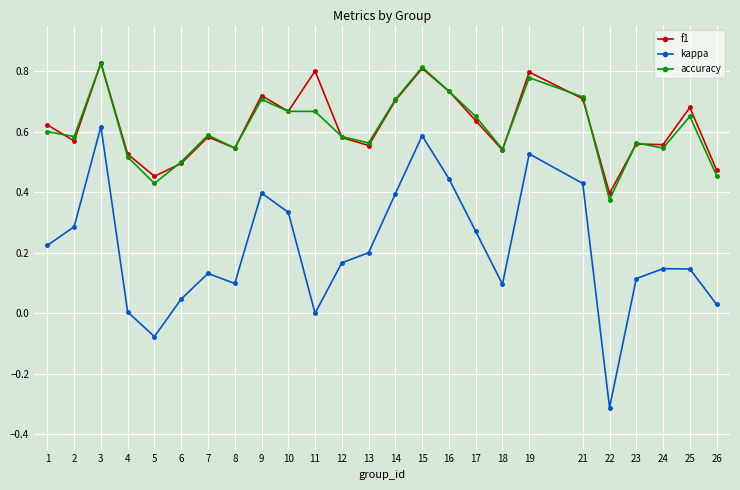

Which category has the highest value across all series?

3